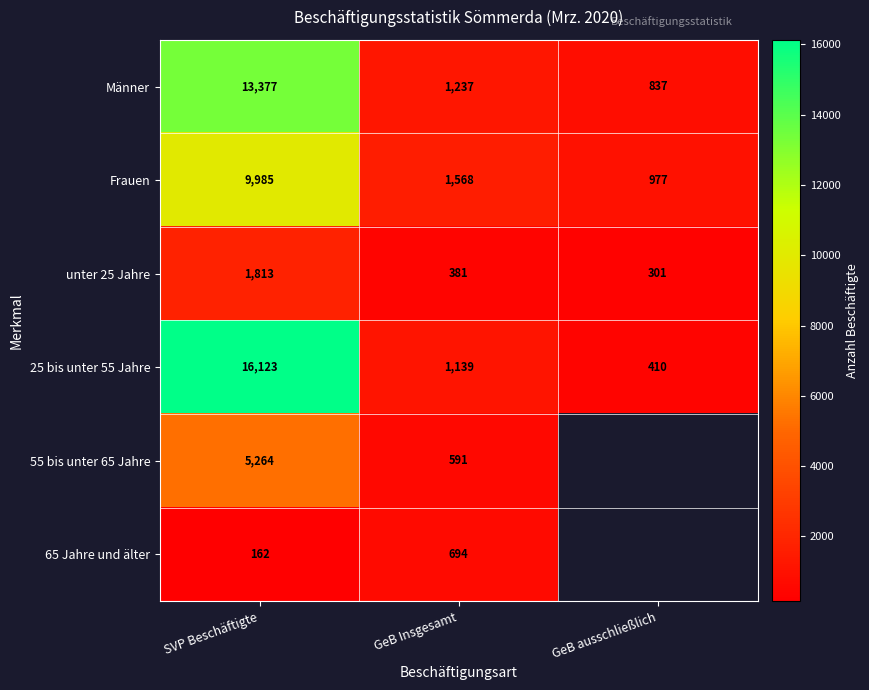

What is the total value across all series at SVP Beschäftigte?

46724